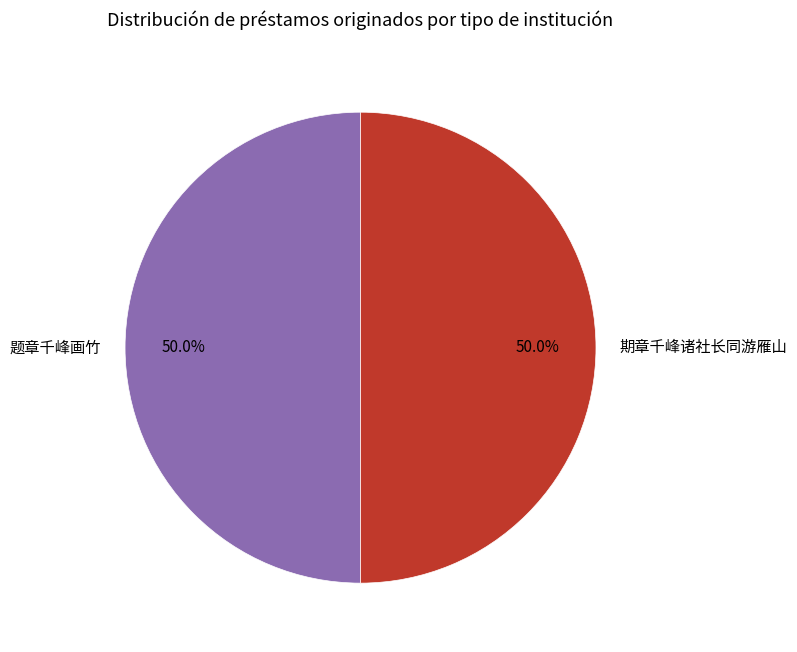

What percentage is NOT represented by 题章千峰画竹?

50.0%